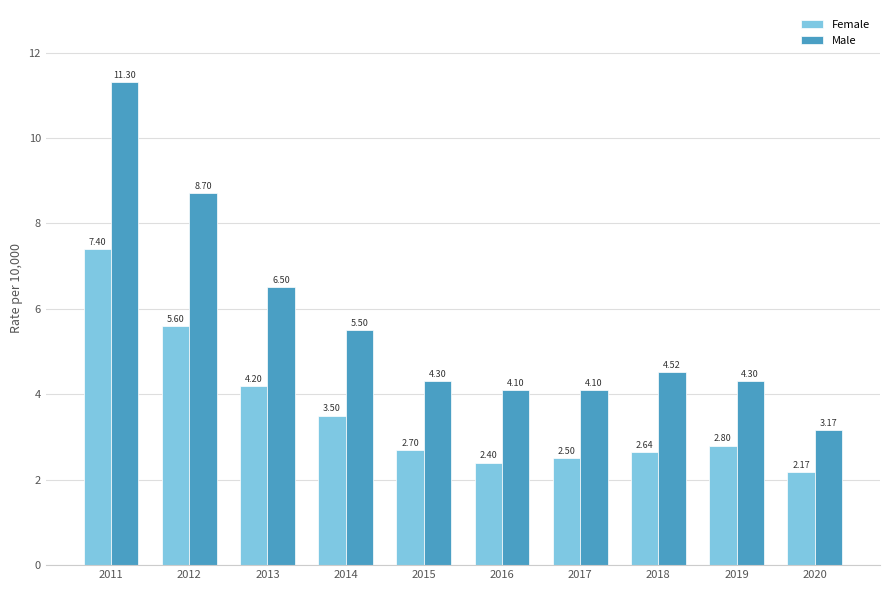

How many bars are there in total?

20